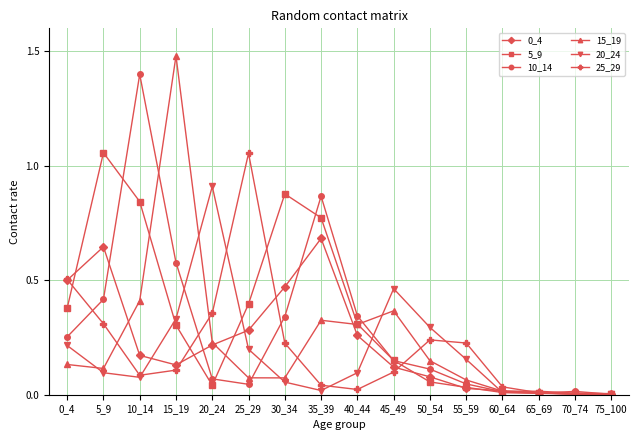

Which series changed the most between 30_34 and 45_49?

5_9